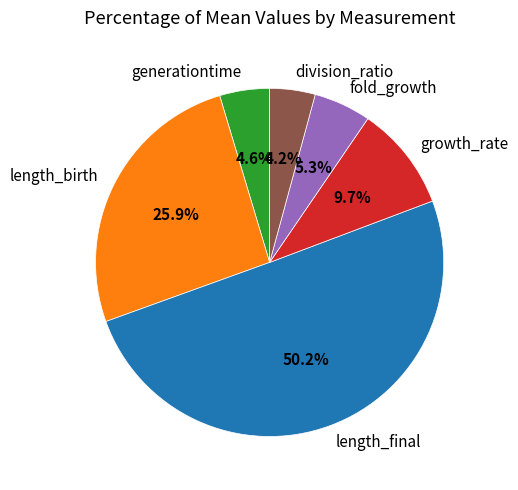

Combined, what portion of the pie is generationtime and fold_growth?

9.9%